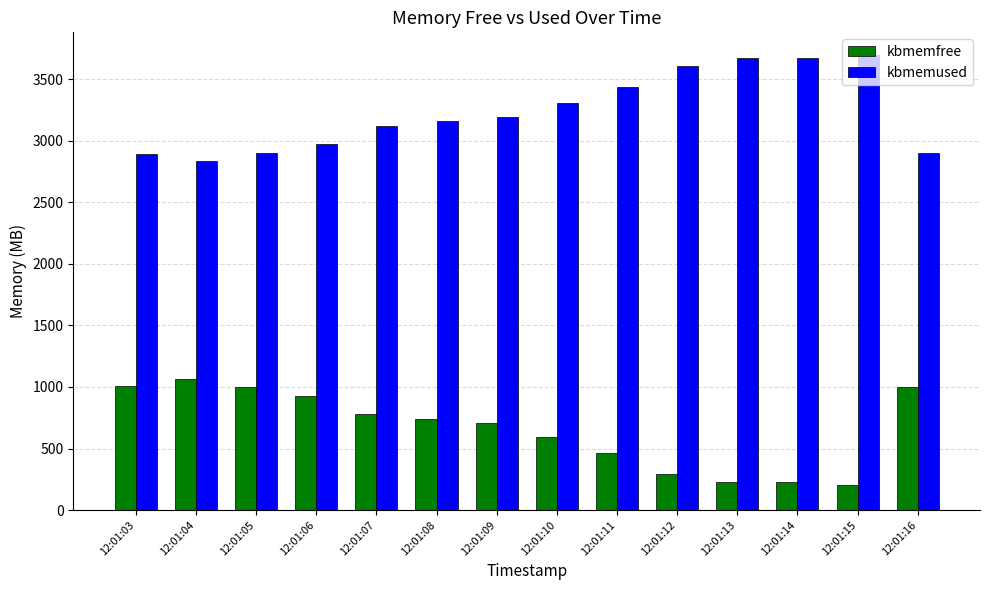

At 12:01:04, list the series in order from largest to smallest.

kbmemused, kbmemfree